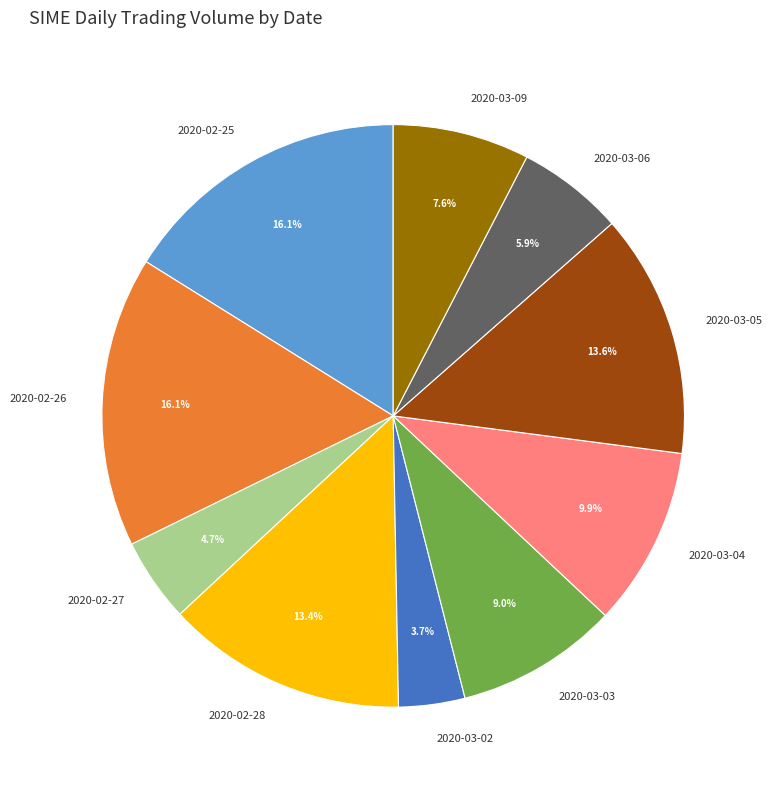

What percentage is NOT represented by 2020-03-06?

94.1%